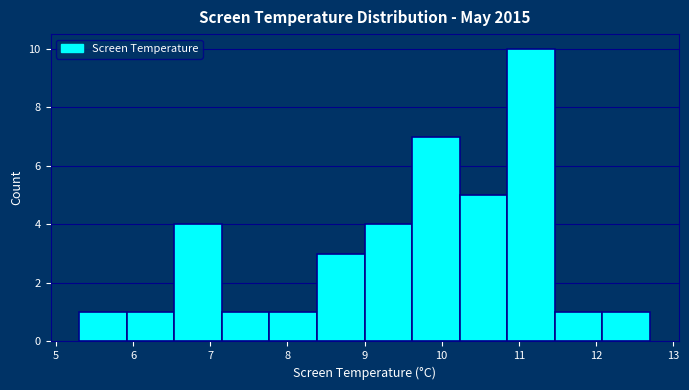

How tall is the bar that spans 7.2 to 7.8 on the x-axis? Neither the bar edges nor the heights are printed on the chart, so give them approximately, as read against the axes.

1